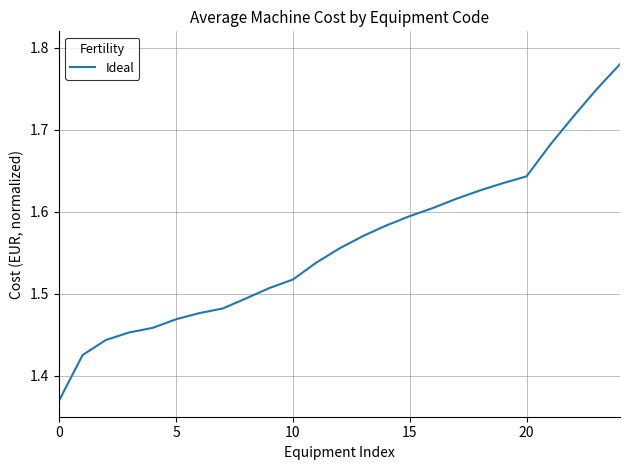

What is the difference between the maximum and minimum values?

0.4